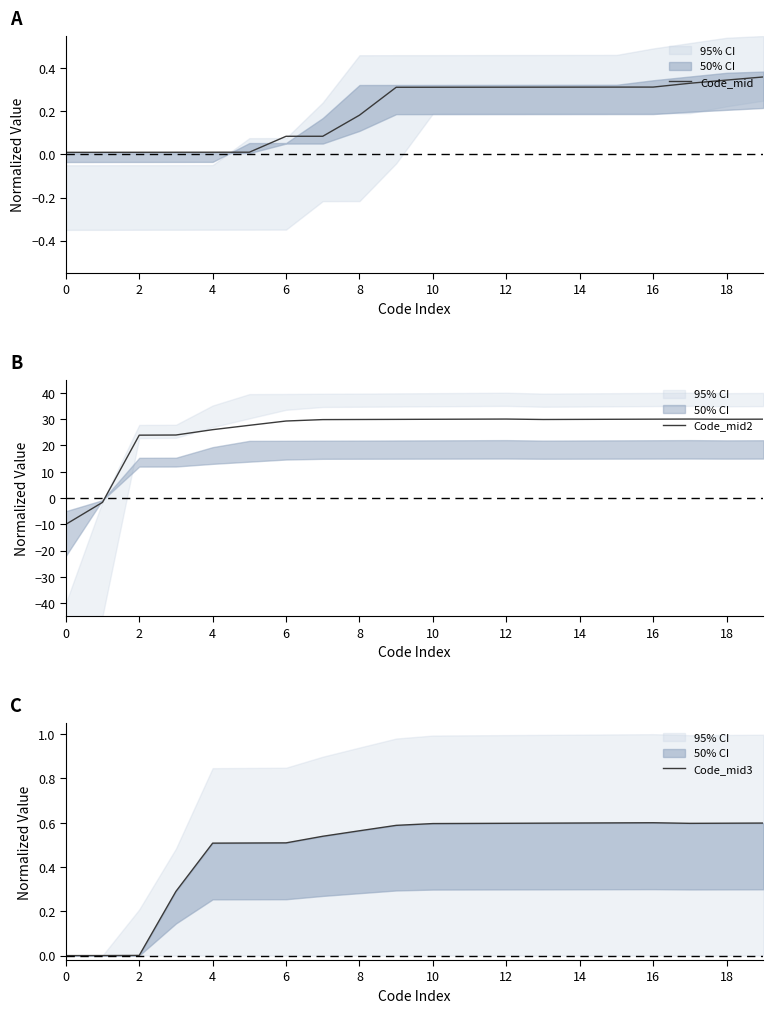

Is it true that Code_mid equals 0.0 at 6?

False